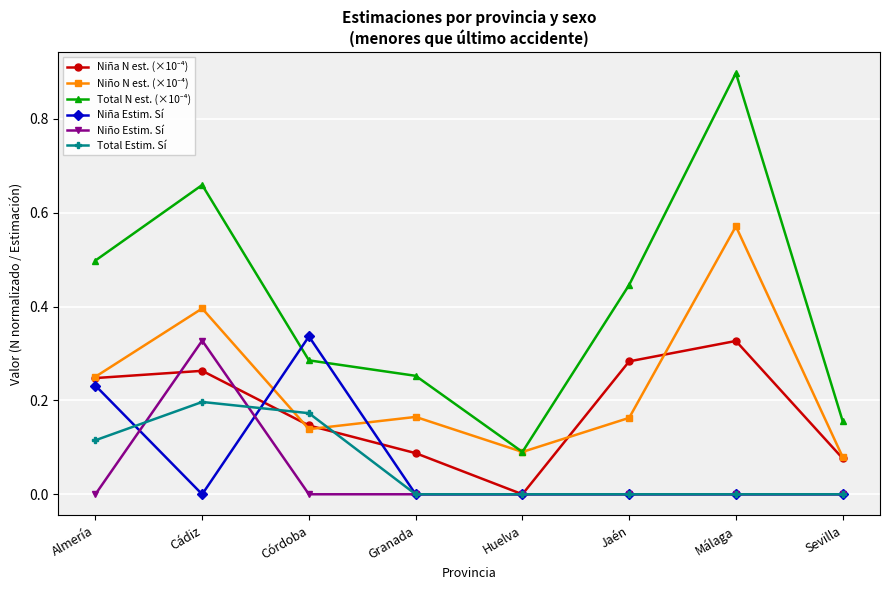

How many data points does each series have?

8